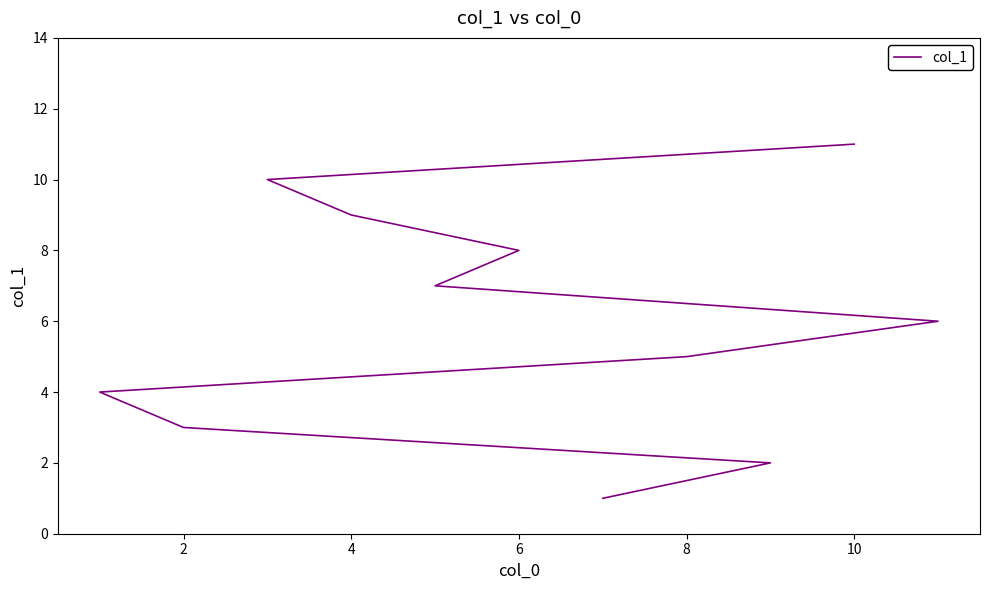

Reading left to right, extract all data points from this chart.

1	2	3	4	5	6	7	8	9	10	11